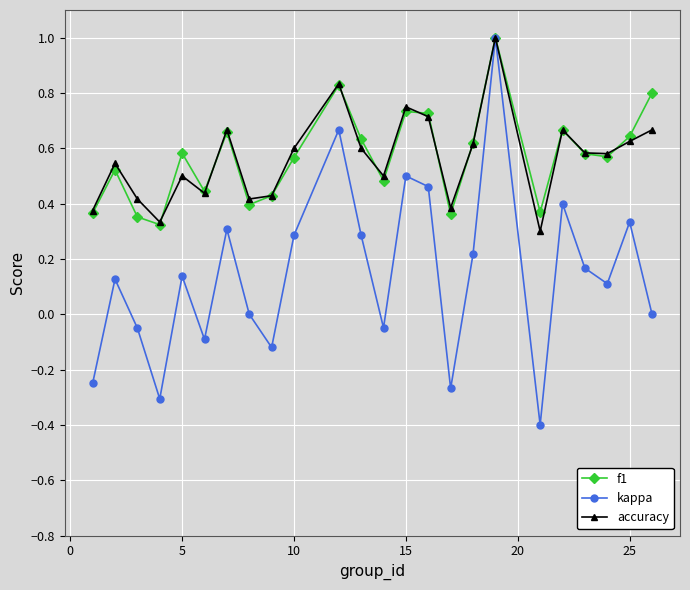

What is the greatest value displayed?

1.0